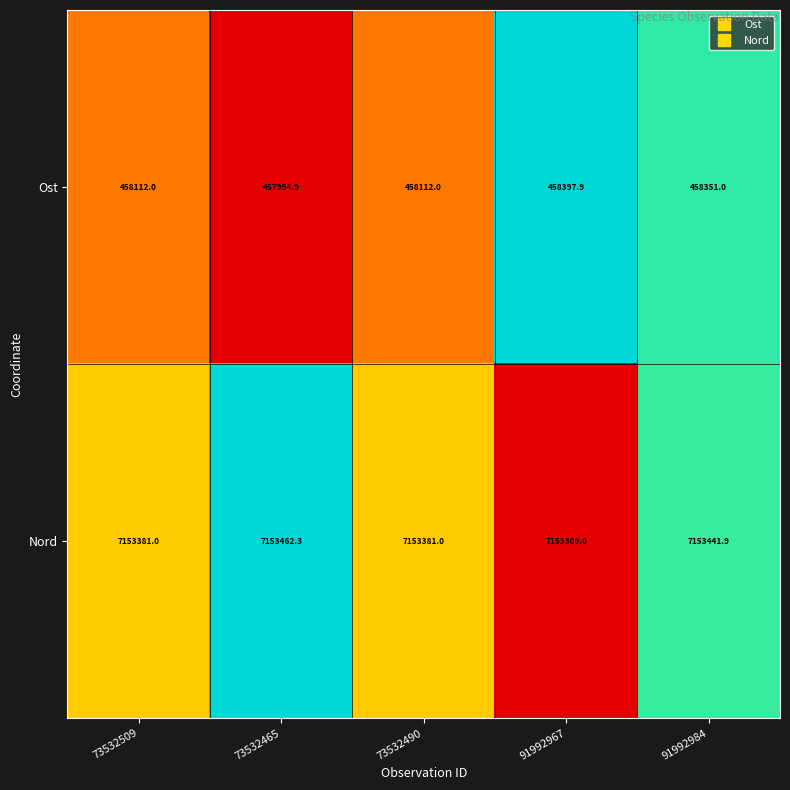

Read the Ost value at 91992967.

458397.9